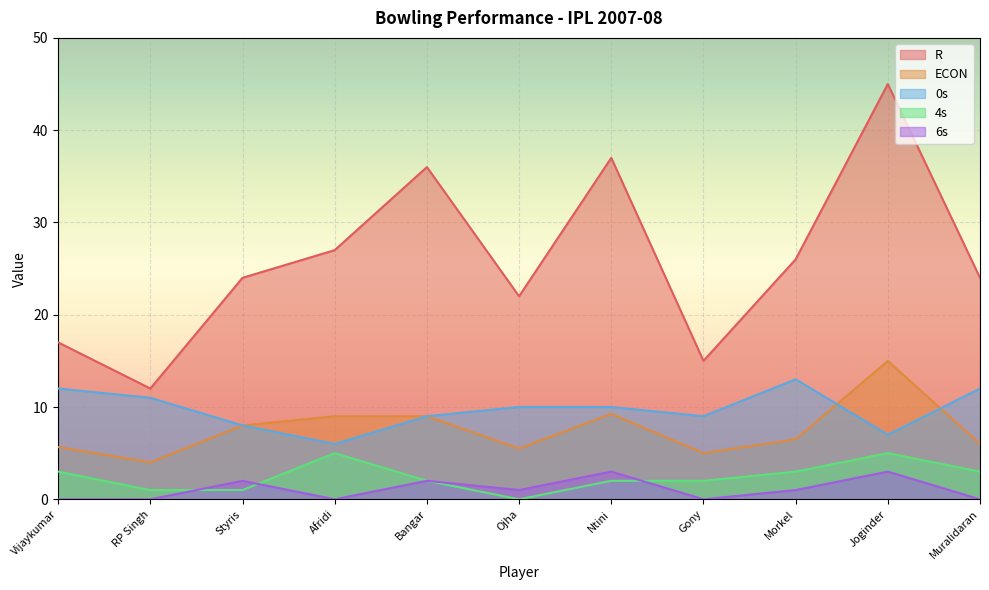

Is the value of R at Styris greater than the value of ECON at Ntini?

Yes